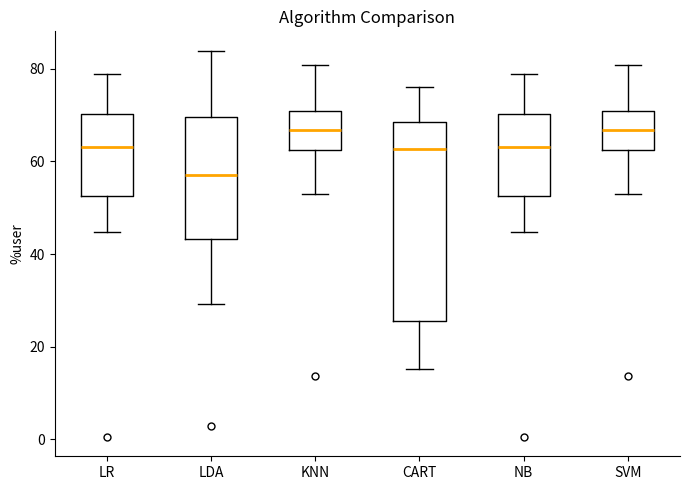

Reading left to right, transcribe this box plot: for each box, give where its median line is, the range the box spans, and where its two whiskers end, as read against the y-axis. The values are not printed on the chart, so give them approximately, as read against the axis.

LR: median 64, box 52 to 70, whiskers 44 to 80
LDA: median 58, box 44 to 70, whiskers 30 to 84
KNN: median 66, box 62 to 70, whiskers 54 to 80
CART: median 62, box 26 to 68, whiskers 16 to 76
NB: median 64, box 52 to 70, whiskers 44 to 80
SVM: median 66, box 62 to 70, whiskers 54 to 80